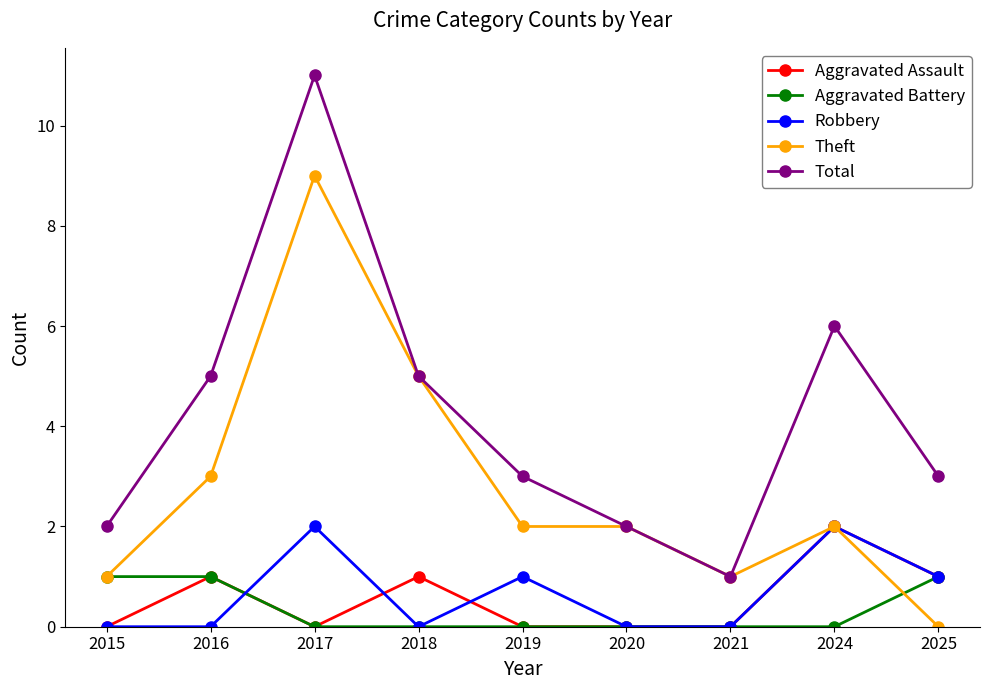

What is the total value across all series at 2024?

12